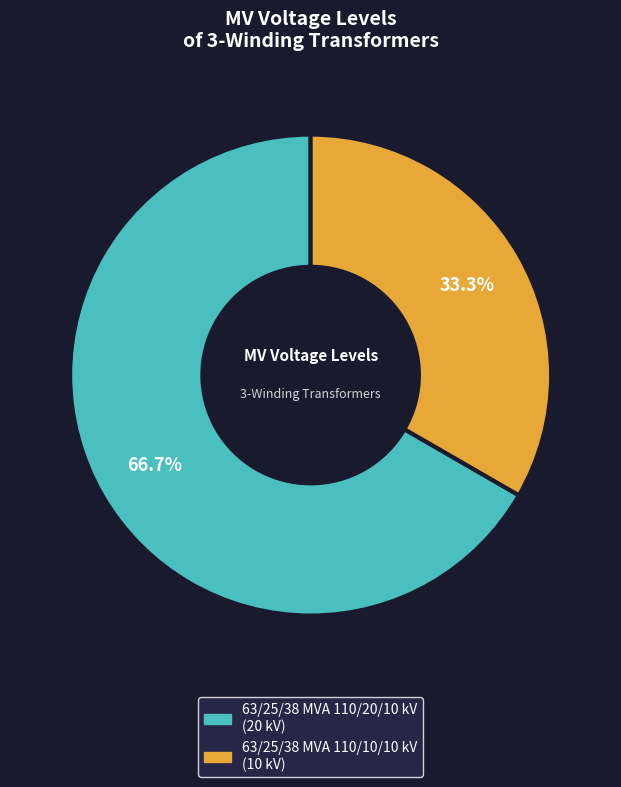

What percentage is NOT represented by 63/25/38 MVA 110/10/10 kV?

66.7%